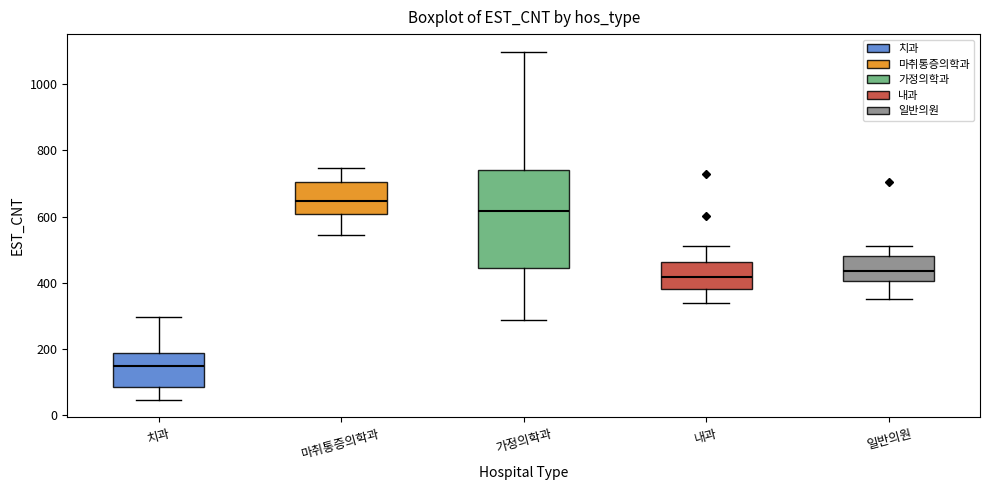

Comparing the boxes themselves (not the whiskers), which one is the tallest?

가정의학과